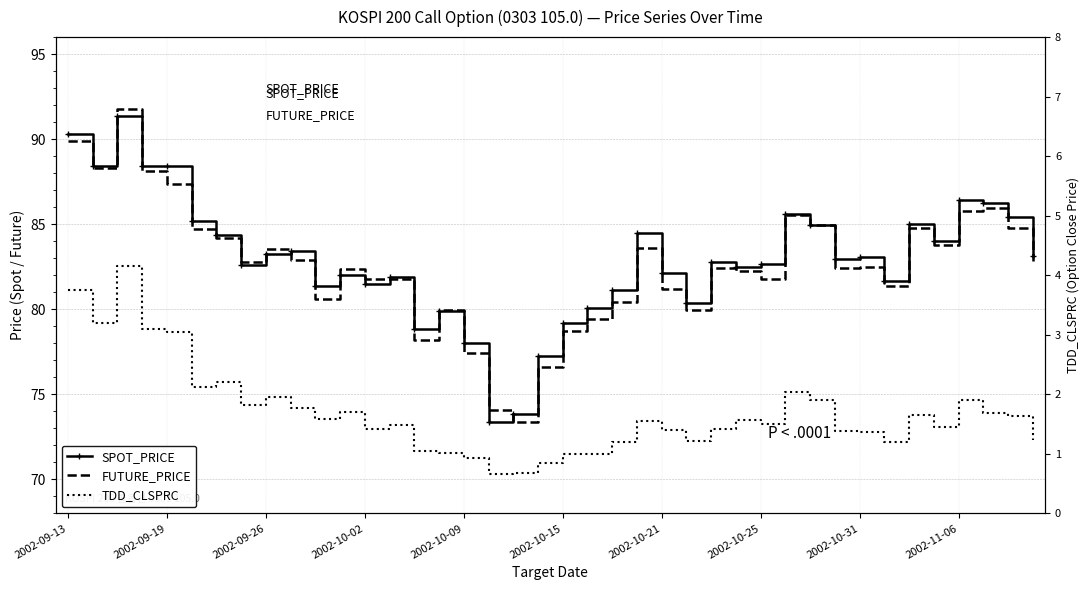

What is the value of the TDD_CLSPRC point at the 33rd from the left?

1.4